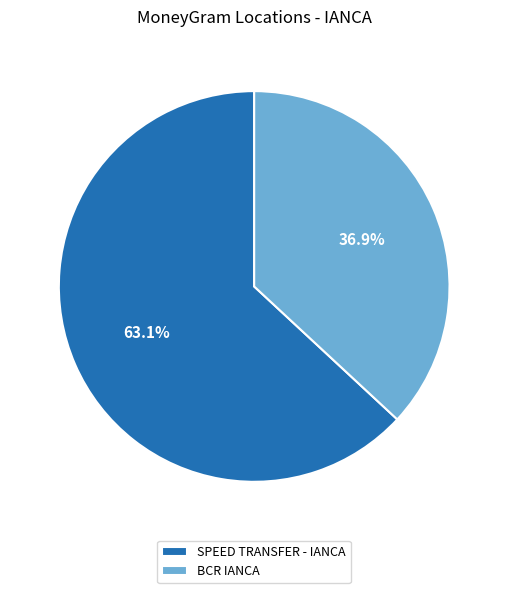

Which slice is the smallest?

BCR IANCA